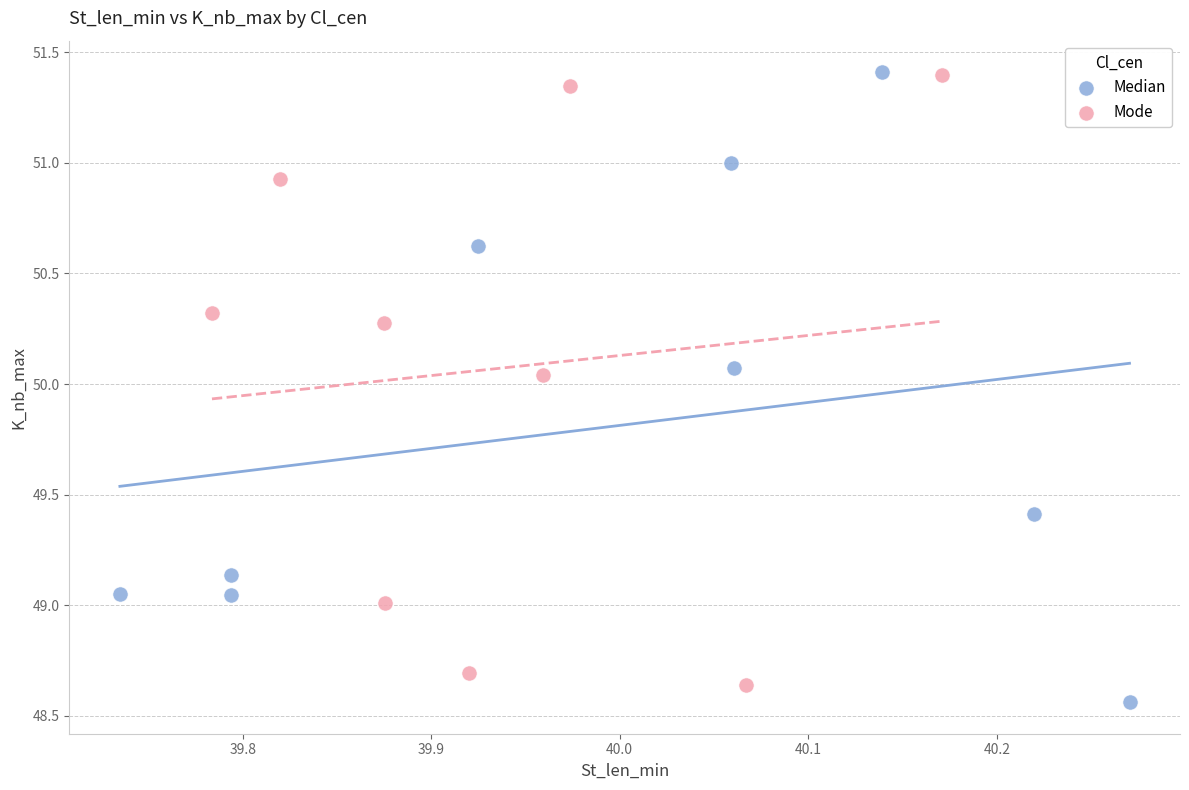

Which series reaches the minimum Y coordinate?

Median